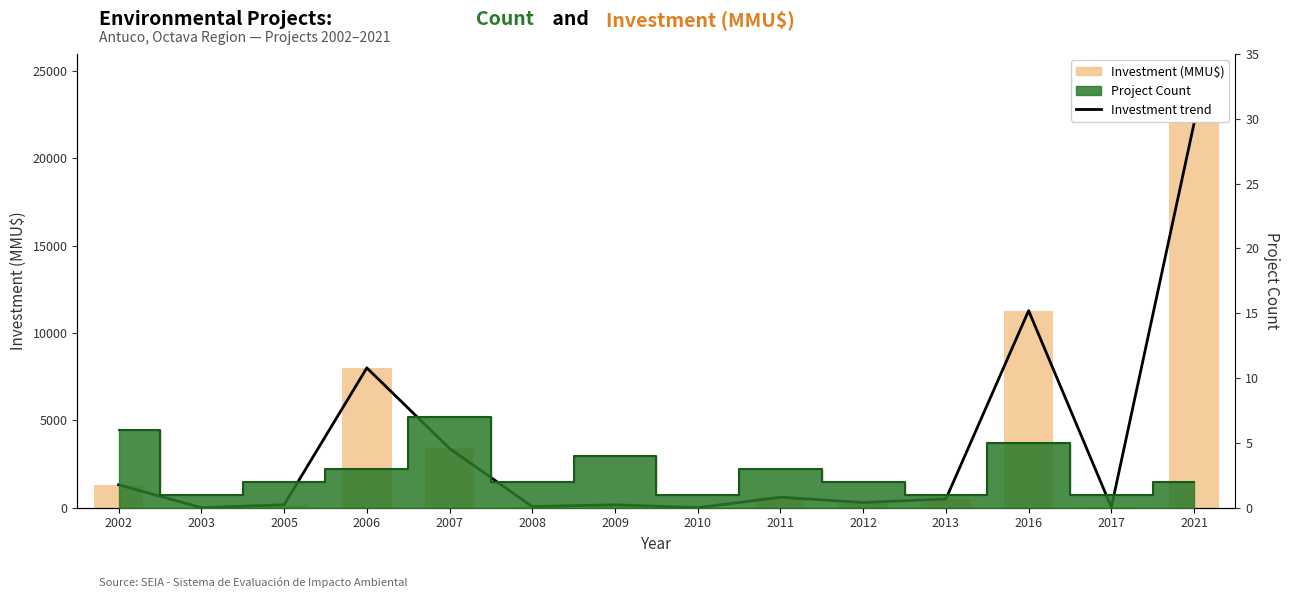

What is the difference between the Investment trend values at 2007 and 2006?

4609